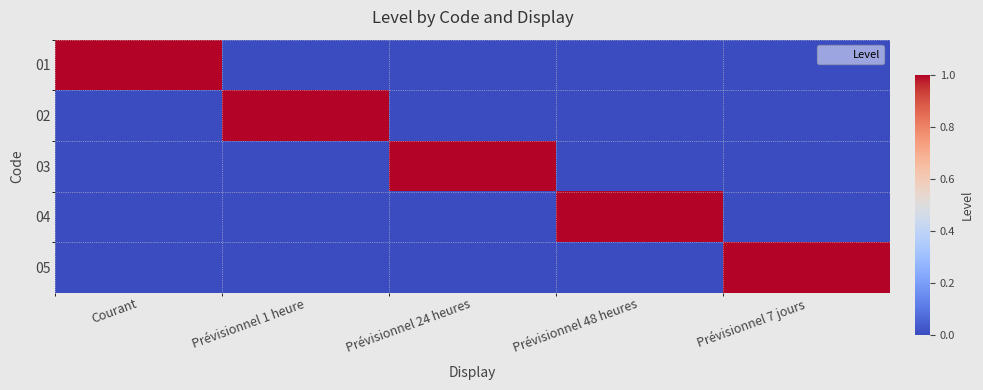

Which has a higher value, Courant or Courant?

Courant